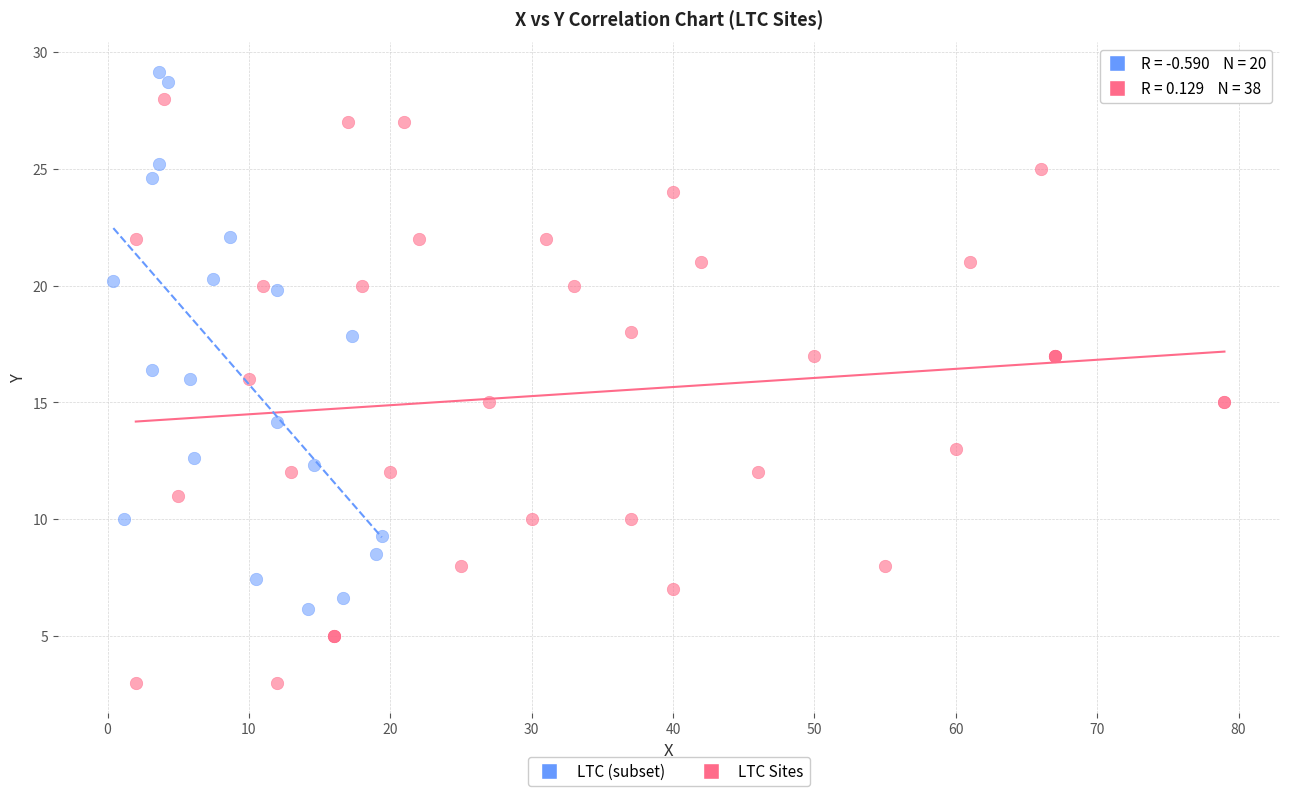

Which series contains the lowest Y value?

LTC Sites